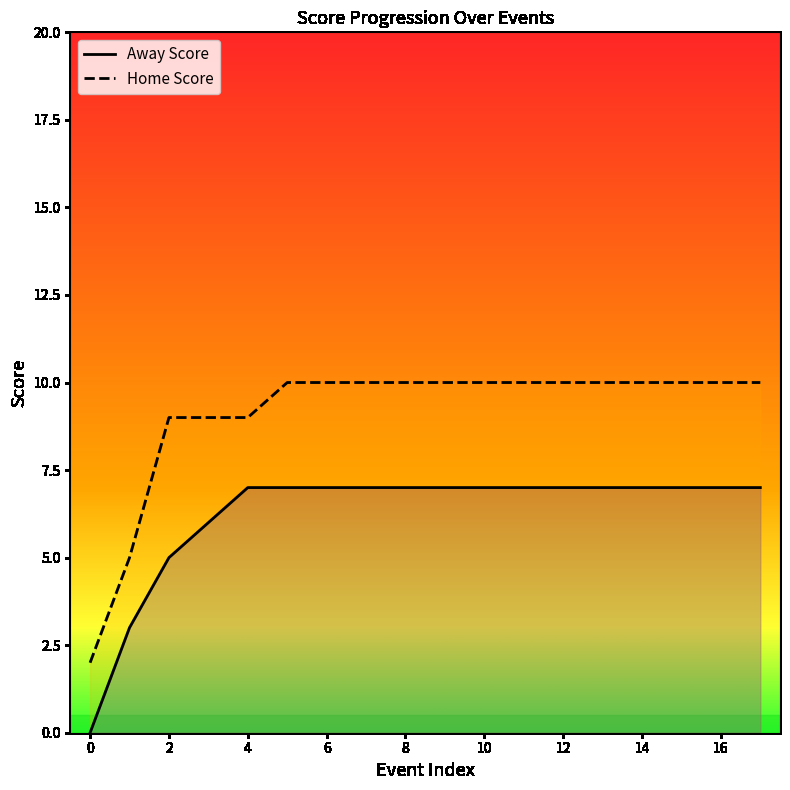

How many lines are shown in the chart?

2